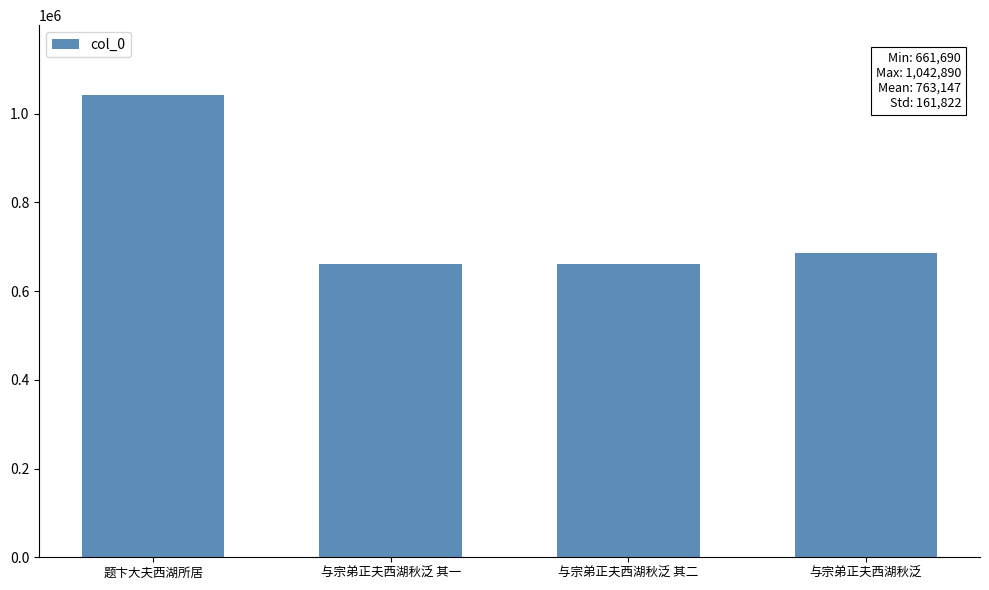

Count the number of categories in the chart.

4